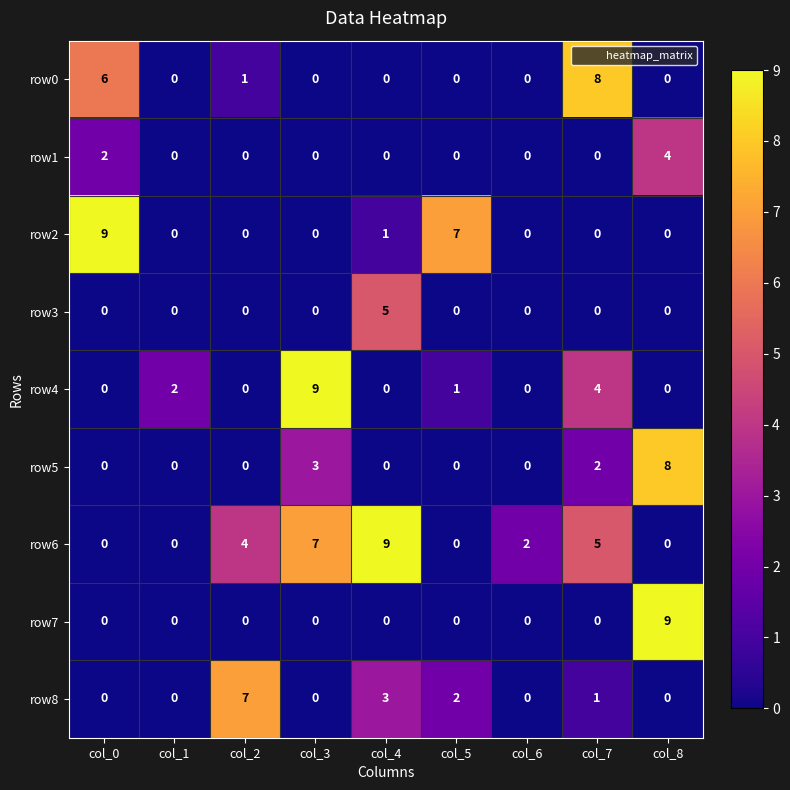

What is the highest value of the row2 series?

9